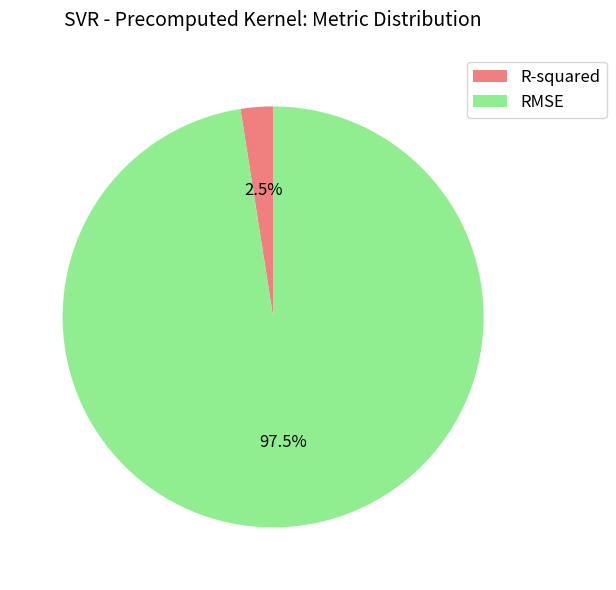

Combined, do R-squared and RMSE account for over 50%?

Yes